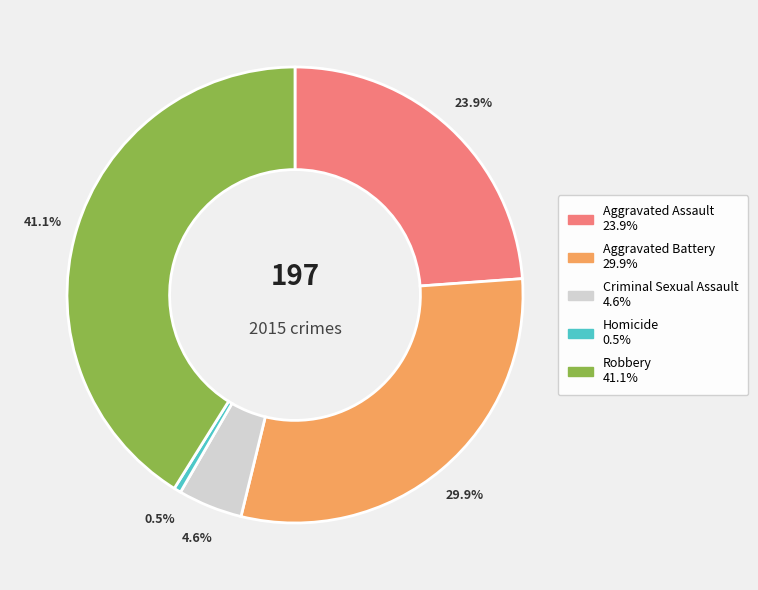

What percentage is the Aggravated Battery slice, to the nearest percent?

30%